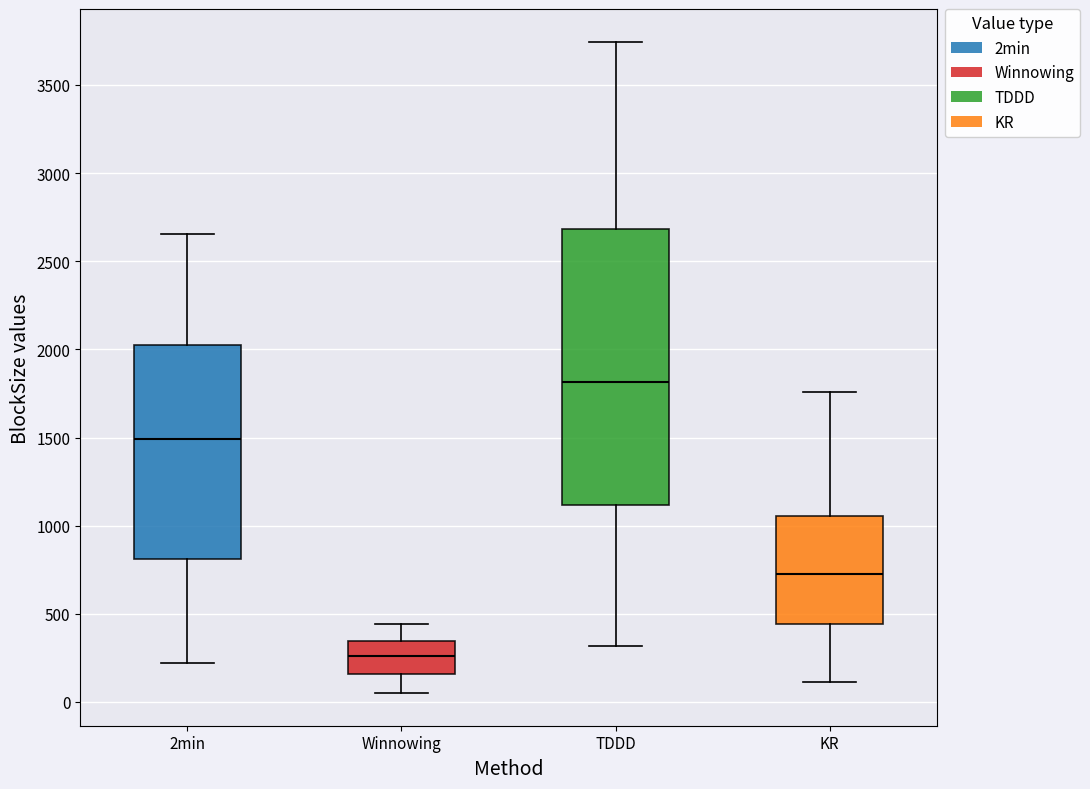

Comparing the boxes themselves (not the whiskers), which one is the tallest?

TDDD